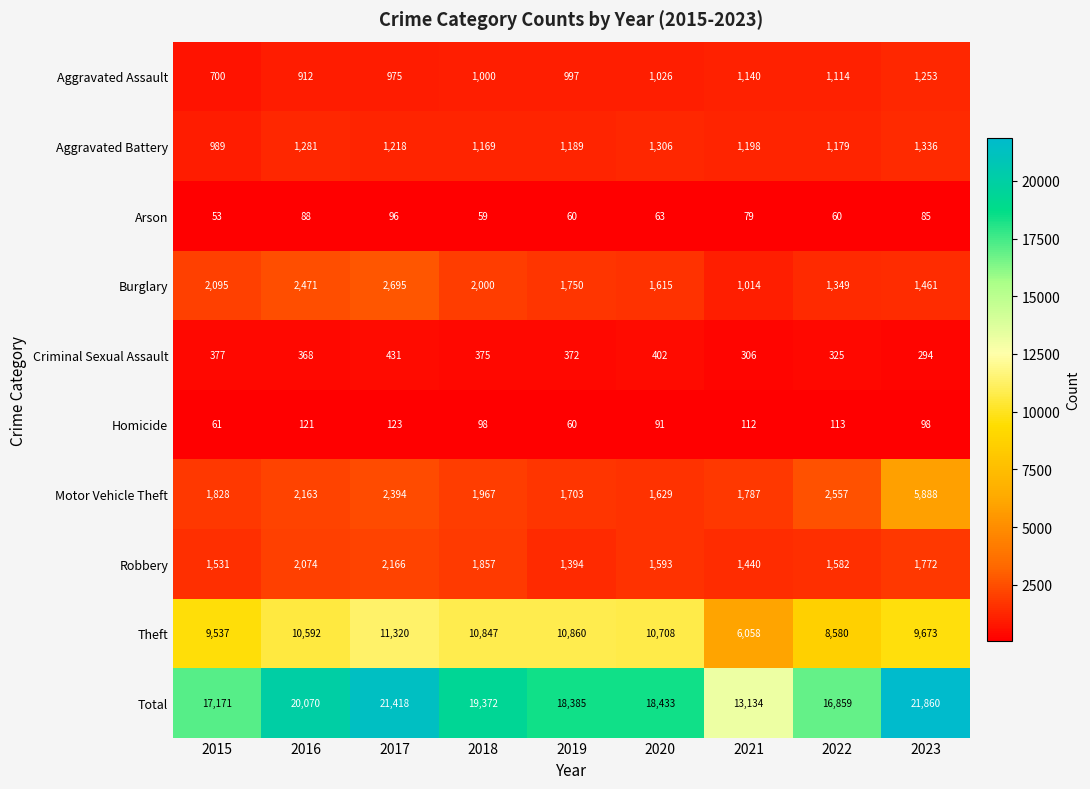

What is the sum of all Total values?

166702